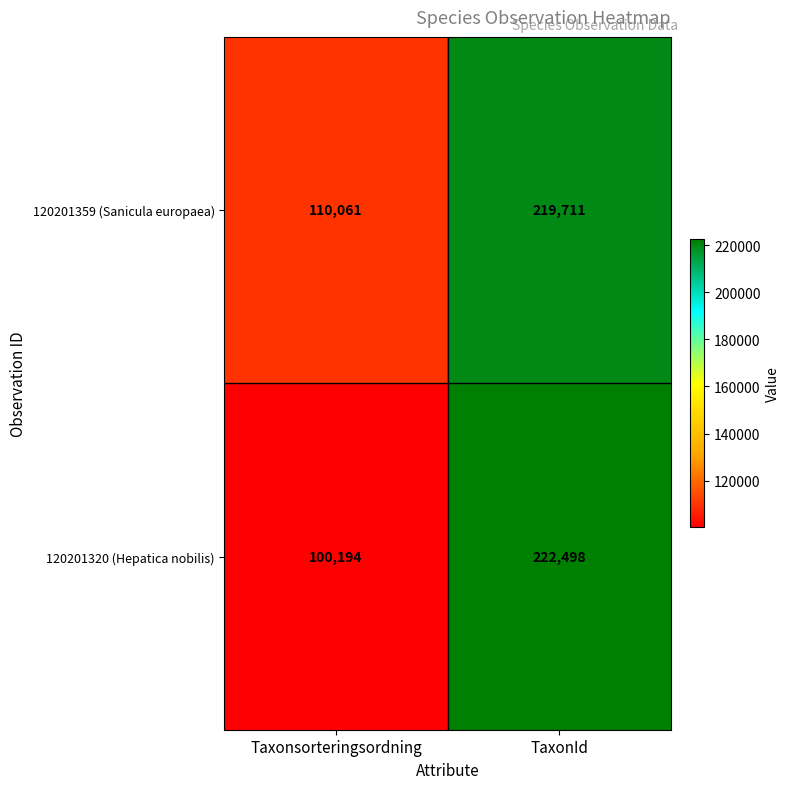

Count the number of data series in this chart.

2